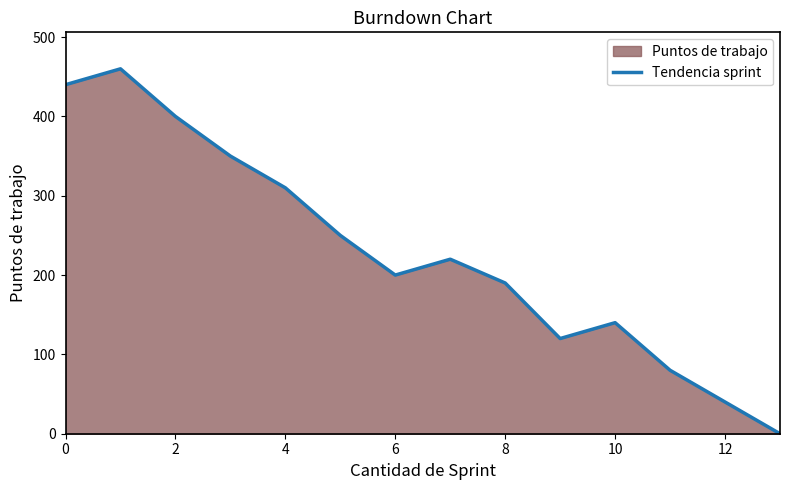

Count the number of data series in this chart.

1